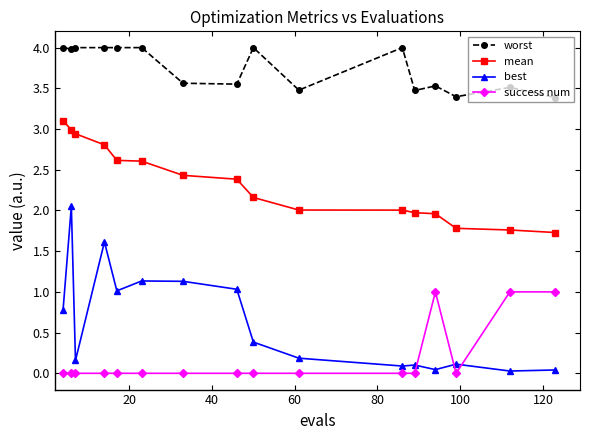

What is the value of the mean point at the 1st from the left?

3.1